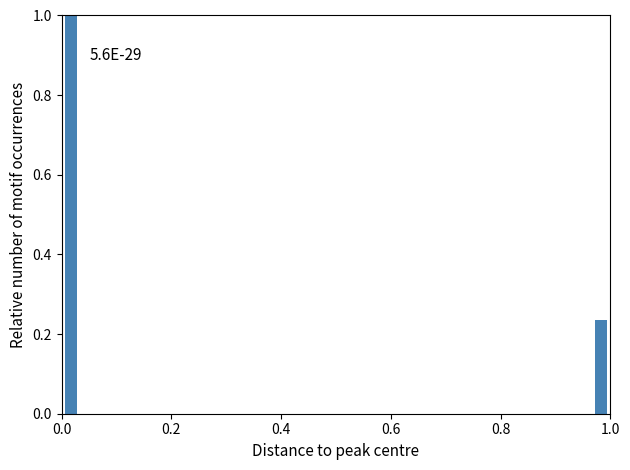

Around what value on the x-axis is the tallest bar? Give the approximate position of its centre, as read against the axis.

0.02